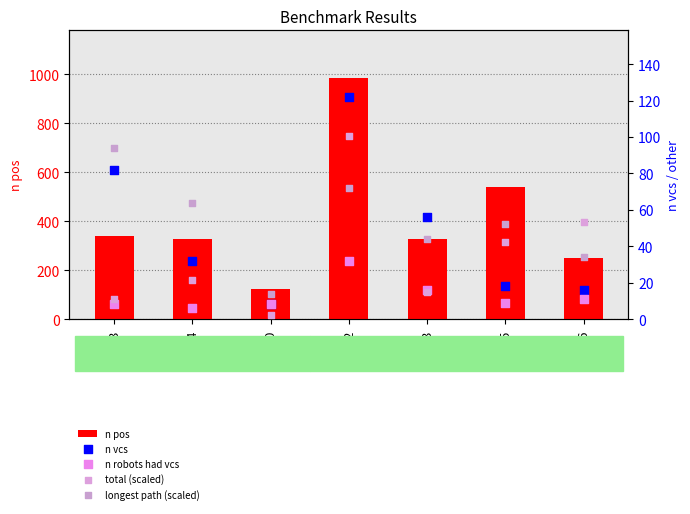

What are all the series names shown in the legend?

n pos, n vcs, n robots had vcs, total (scaled), longest path (scaled)